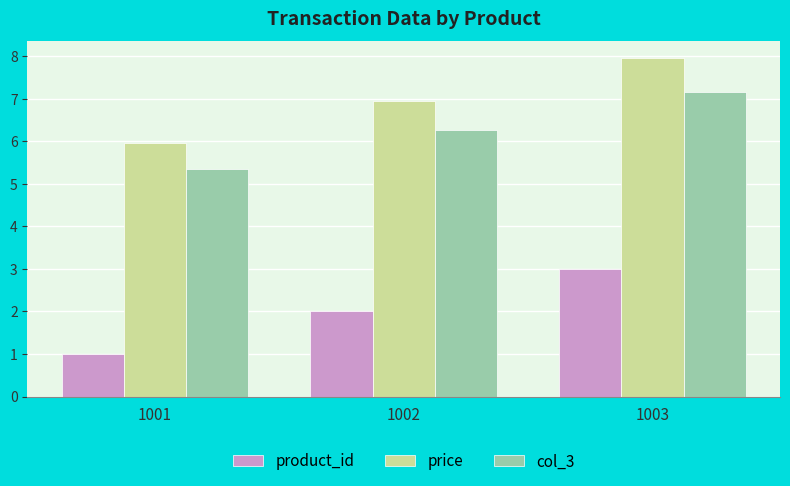

At which category is the sum across all series the highest?

1003